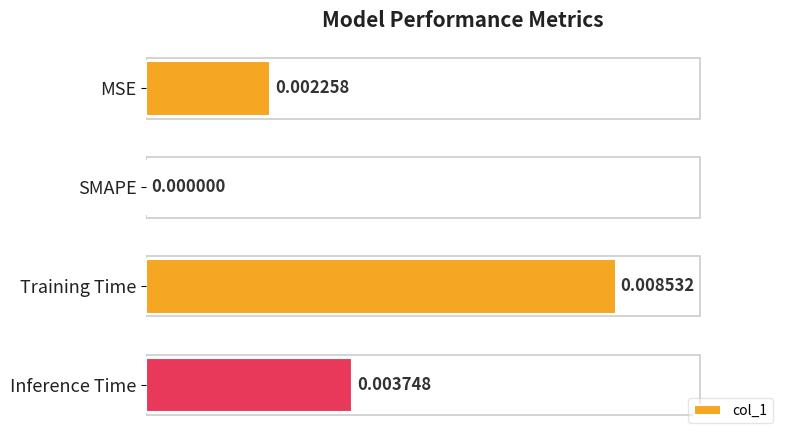

Between Training Time and SMAPE, which is larger?

Training Time